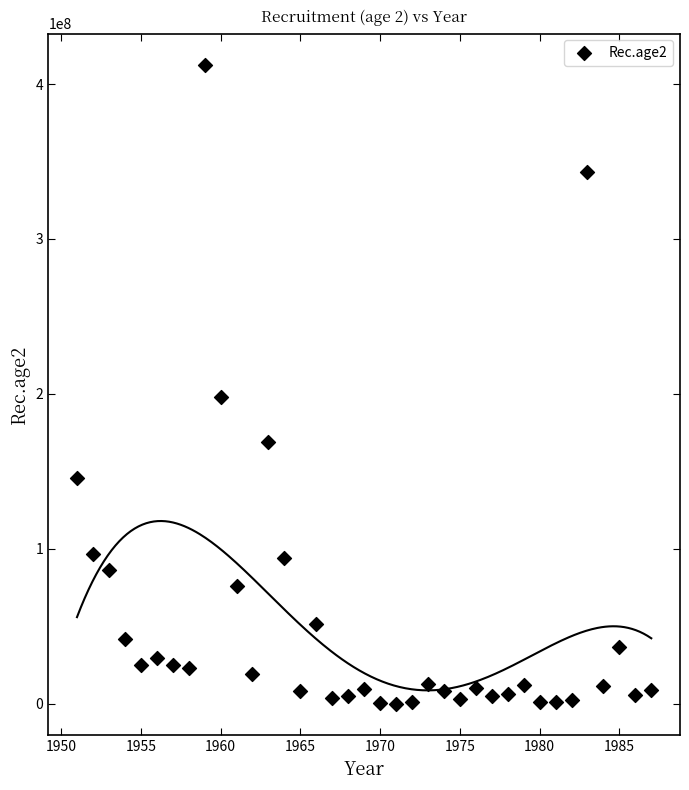

What Y value in the scatter plot is closest to 206118000?

198000000